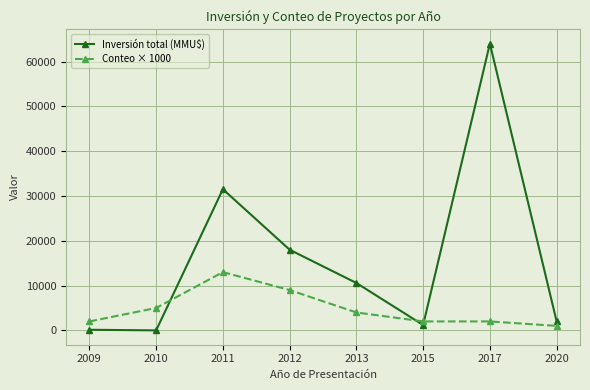

At which label does Conteo × 1000 first exceed 4000?

2010